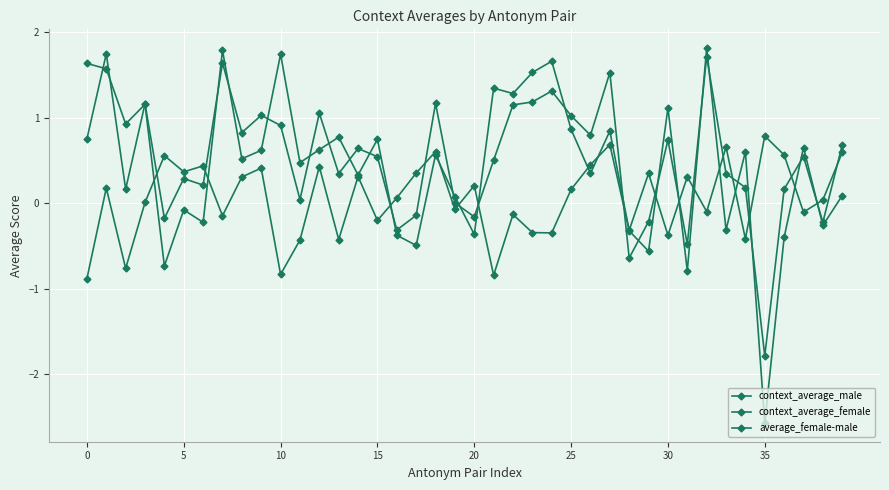

At which category does average_female-male reach its first local valley?

10